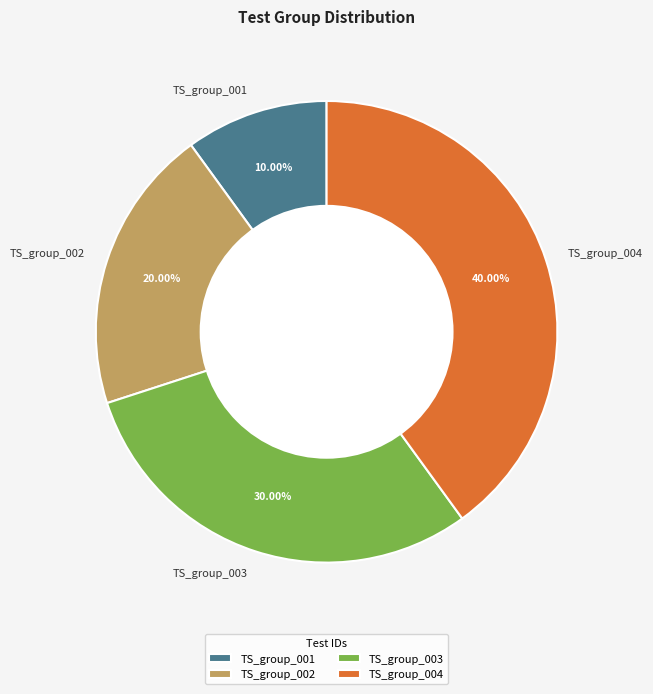

Rank the categories by value from lowest to highest.

TS_group_001, TS_group_002, TS_group_003, TS_group_004